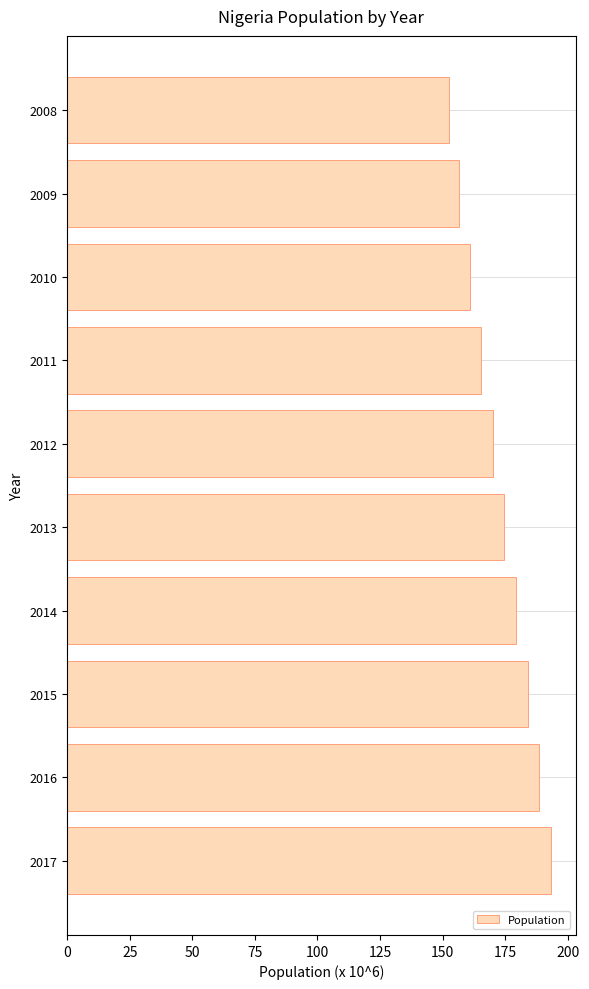

At which category does the chart reach its peak across all series?

2017